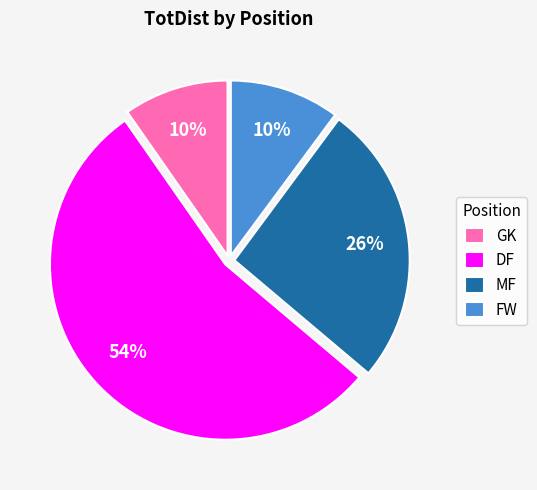

Combined, do MF and FW account for over 50%?

No